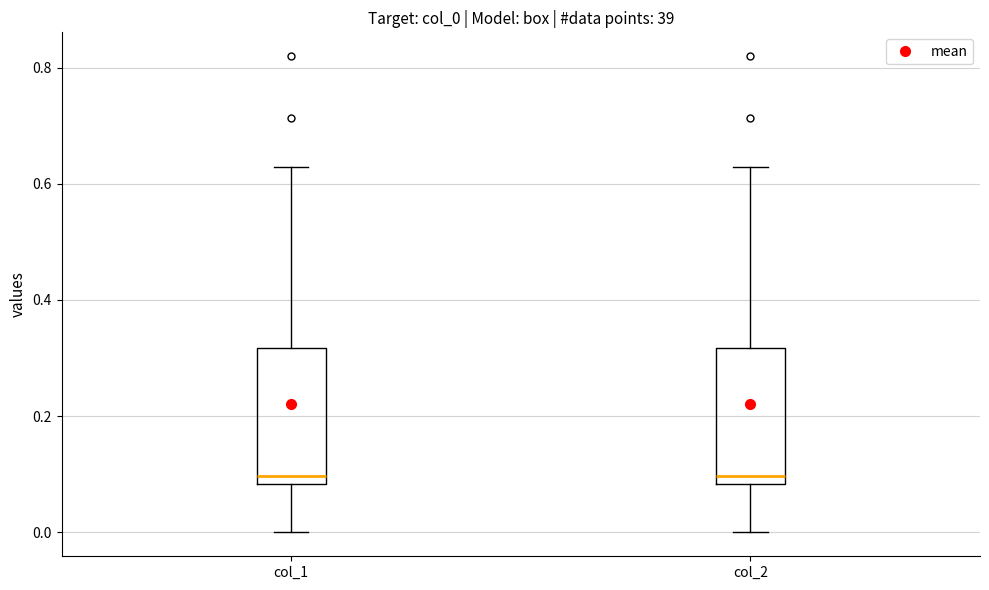

Where does the upper whisker of the box for col_2 end on the y-axis? The values are not printed on the chart, so give them approximately, as read against the axis.

0.62